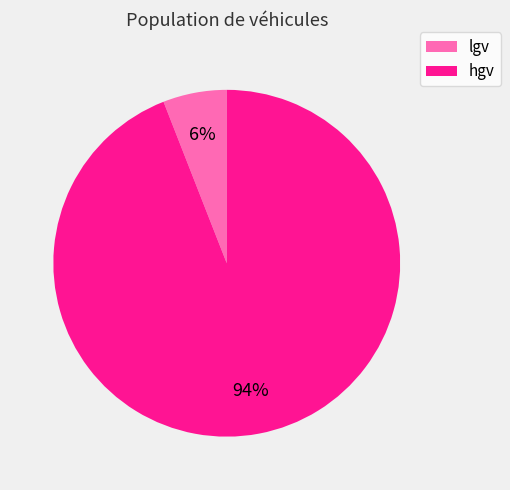

To the nearest percent, what portion does hgv represent?

94%